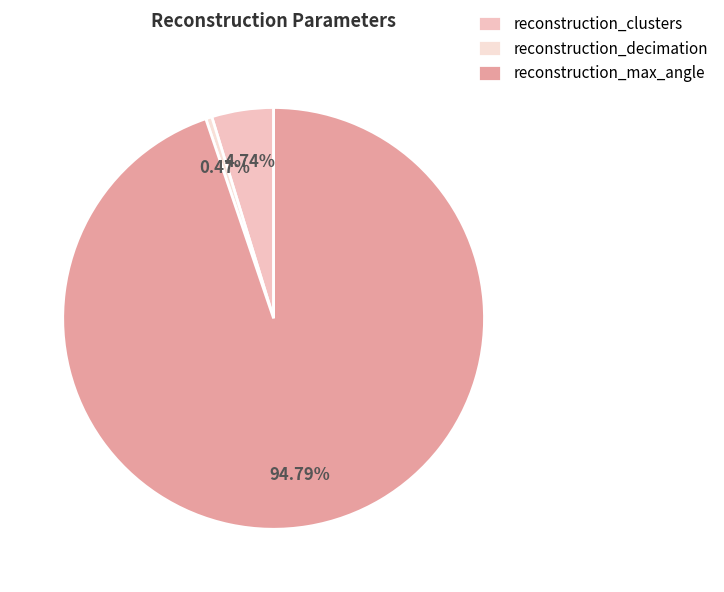

Does any single category account for the majority?

Yes